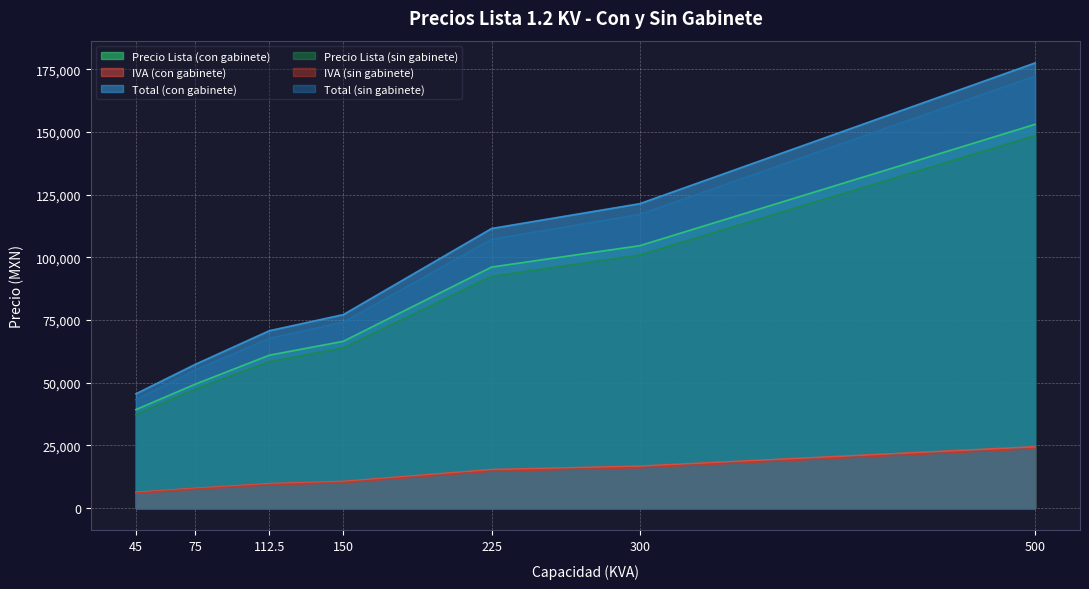

At which label does IVA (sin gabinete) reach its minimum?

45